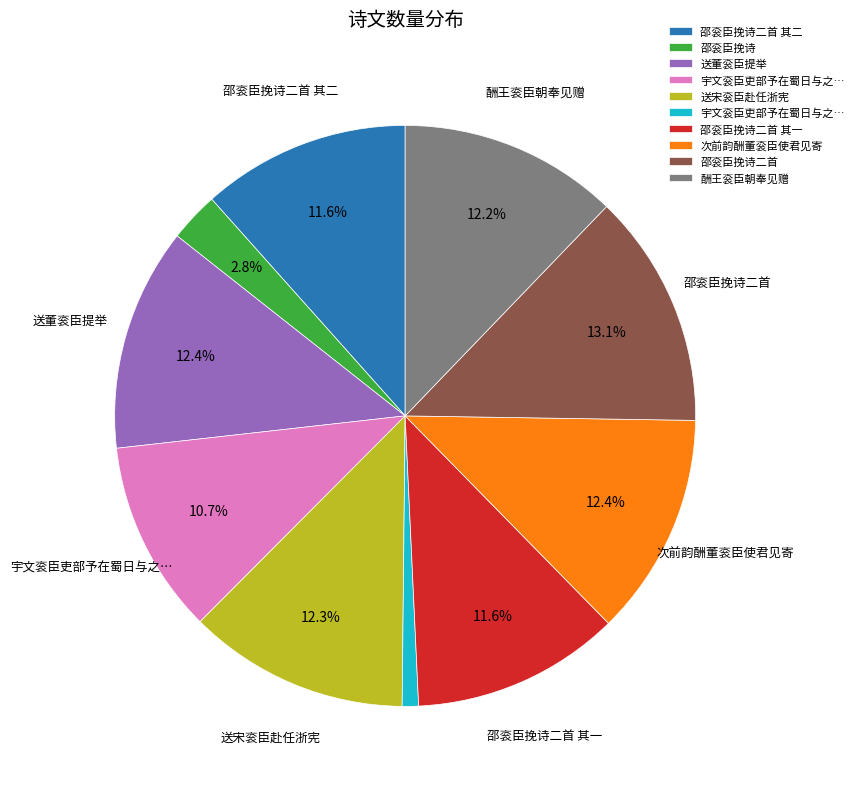

Does any single category account for the majority?

No